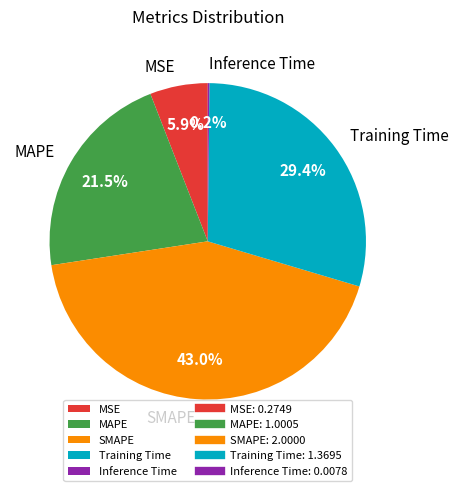

Is it true that SMAPE is 43% of the pie?

True